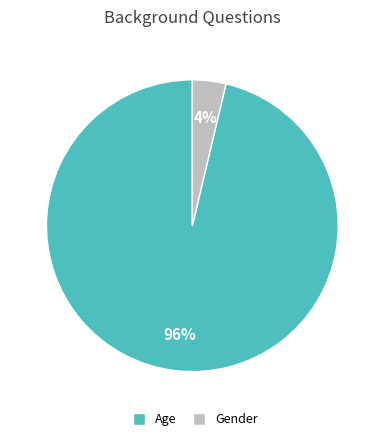

Which has a higher value, Gender or Age?

Age